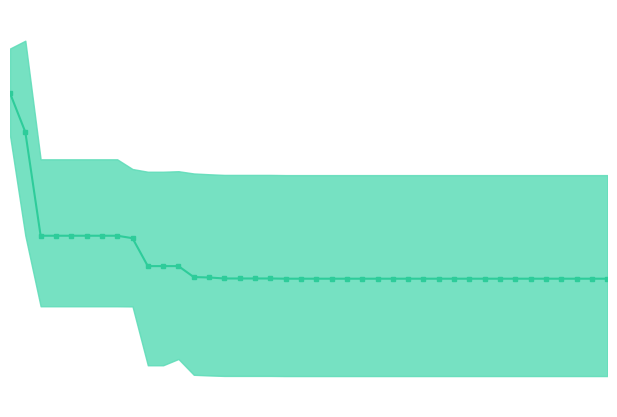

Is it true that the value at 28 is 2.6?

False